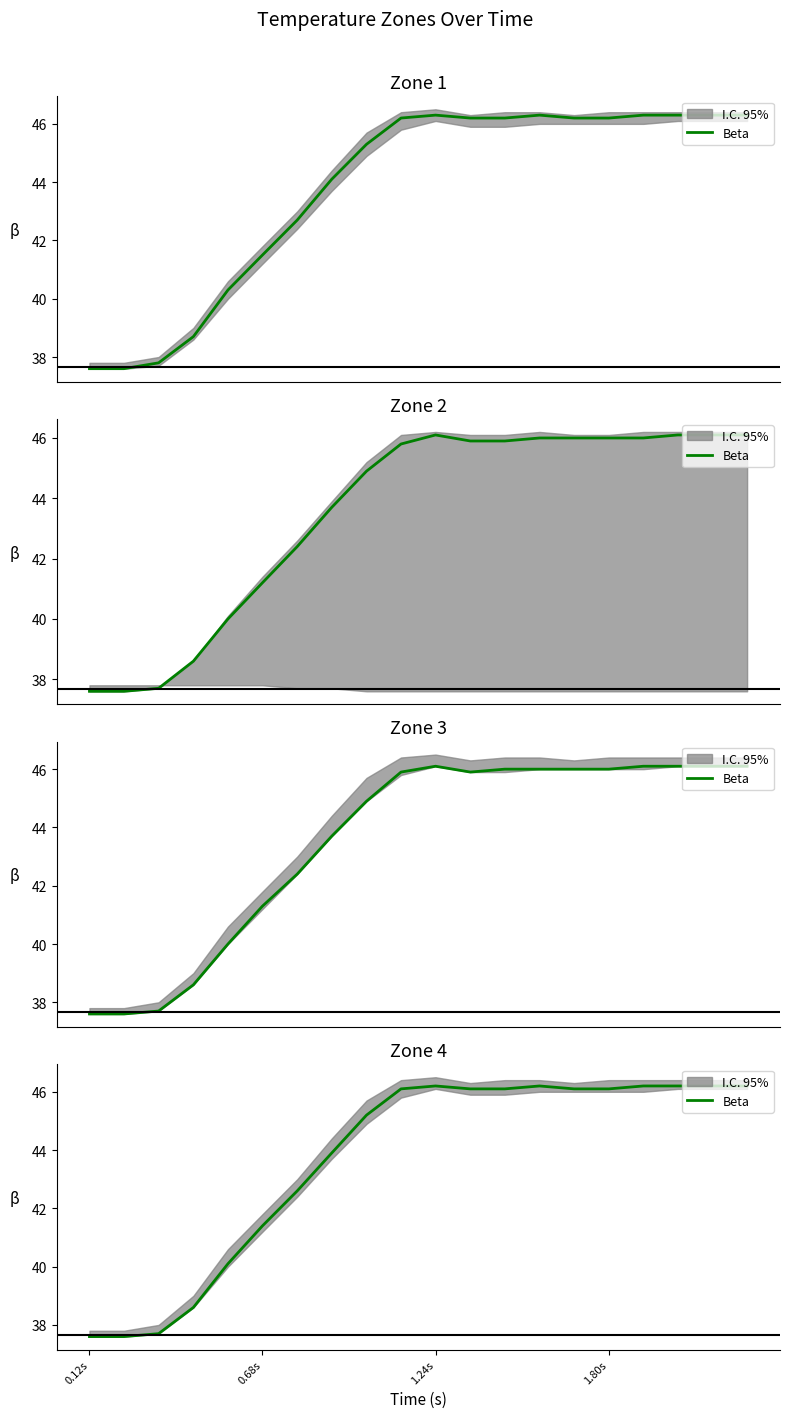

Is it true that the value at 0.12s is 37.6?

True